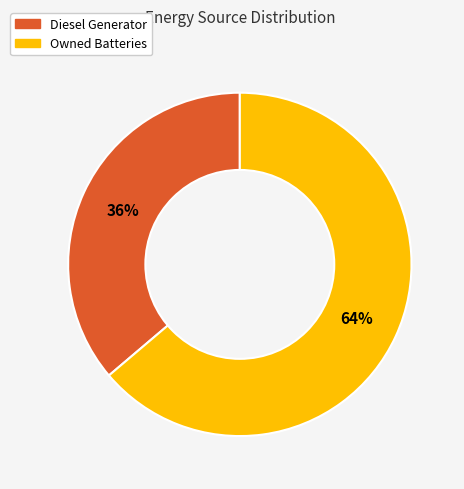

The Owned Batteries slice represents 76% of the pie. True or false?

False